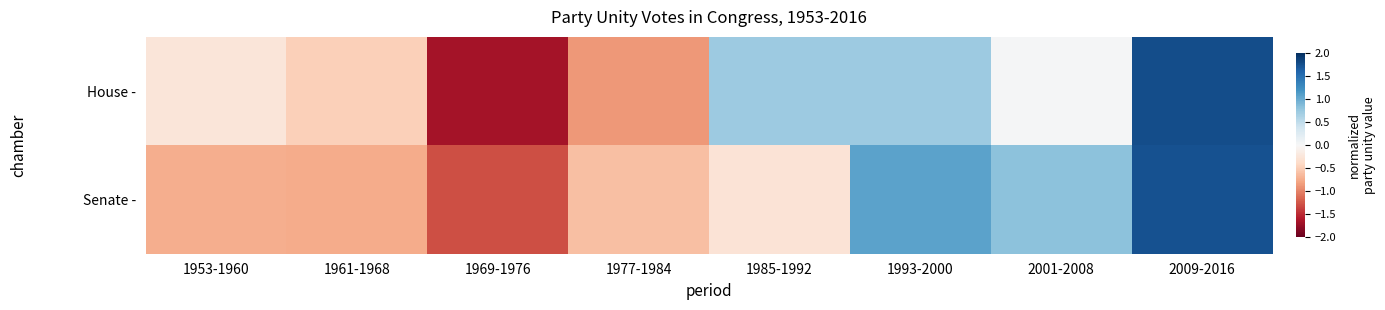

What is the greatest value displayed?

1.8